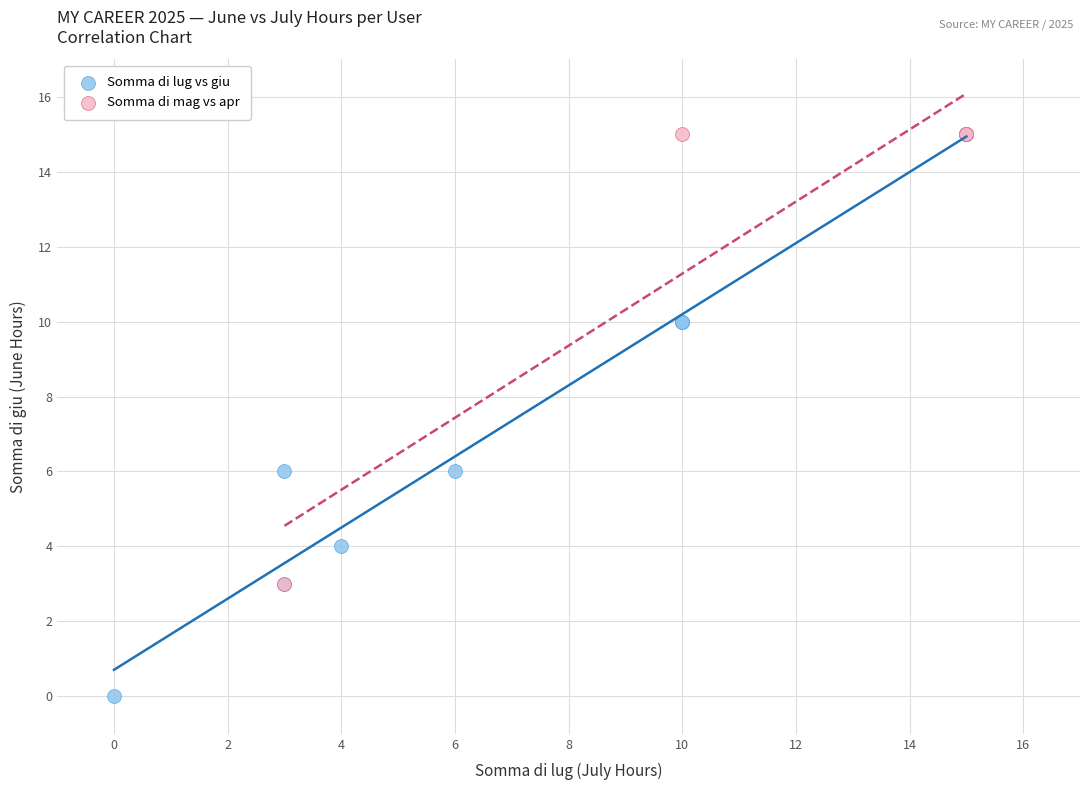

Which series contains the lowest Y value?

Somma di lug vs giu